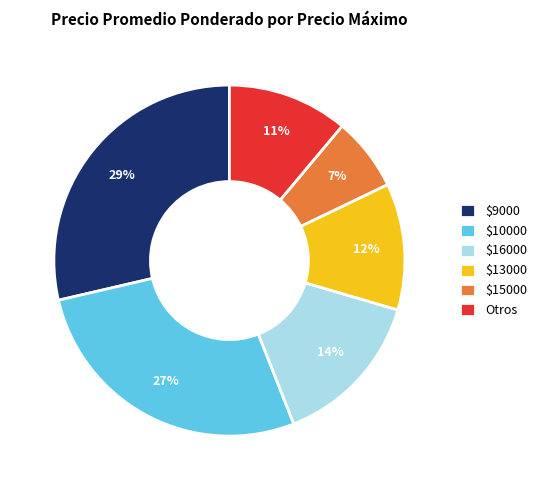

What percentage is the $15000 slice, to the nearest percent?

7%